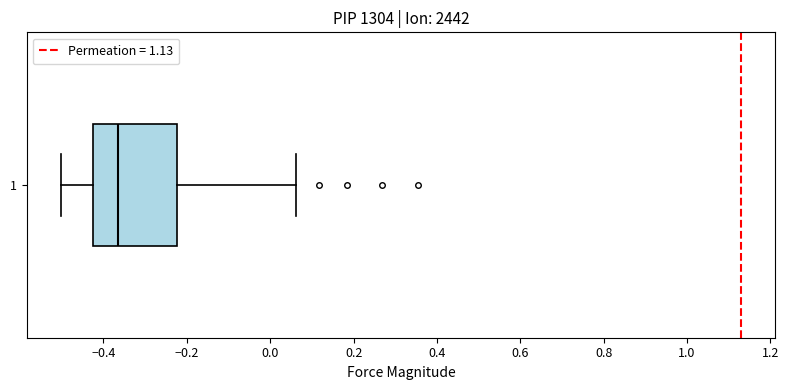

Transcribe this box plot: give where the median line is, the range the box spans, and where the two whiskers end, as read against the x-axis. The values are not printed on the chart, so give them approximately, as read against the axis.

median -0.36, box -0.42 to -0.22, whiskers -0.50 to 0.06